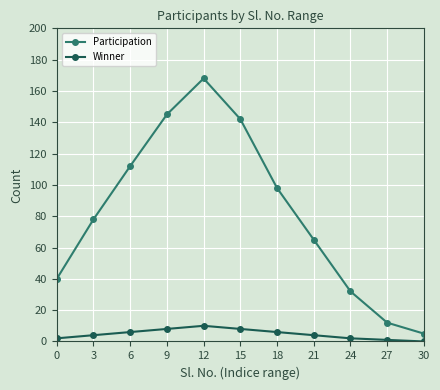

True or false: Participation has a value of 142 at 15.

True